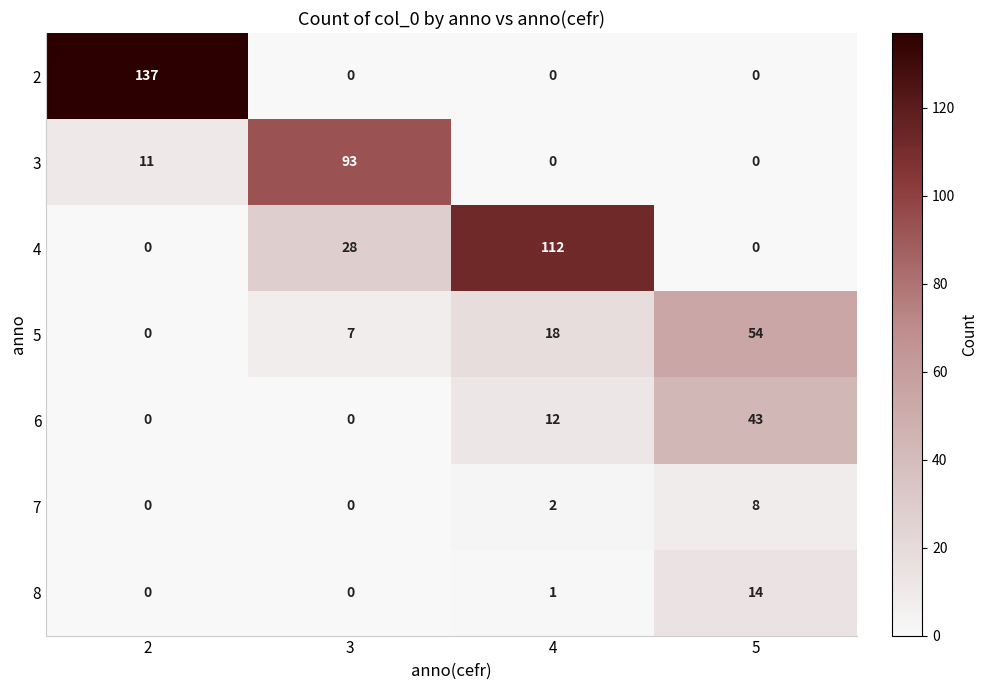

What is the difference between the second highest and minimum values in the 3 series?

11